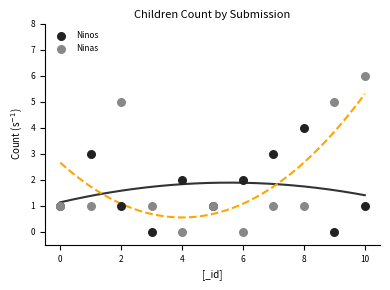

What are all the series names shown in the legend?

Ninos, Ninas